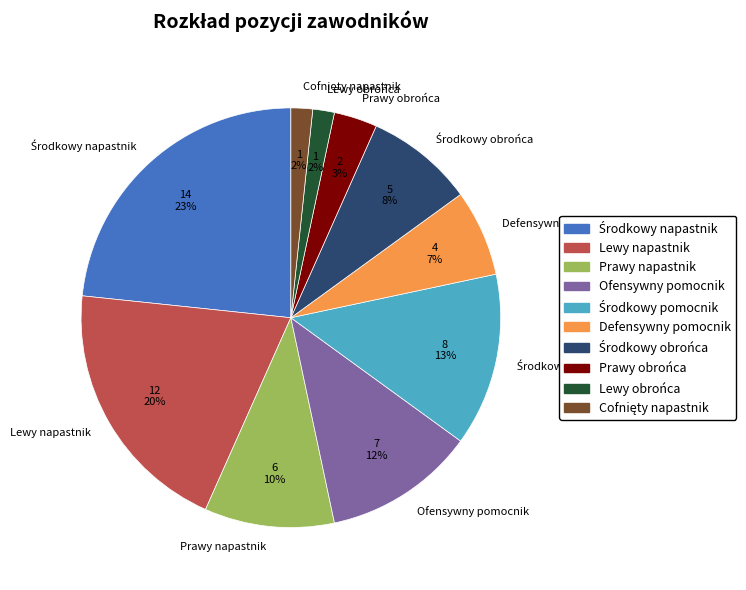

How many segments does this pie chart have?

10